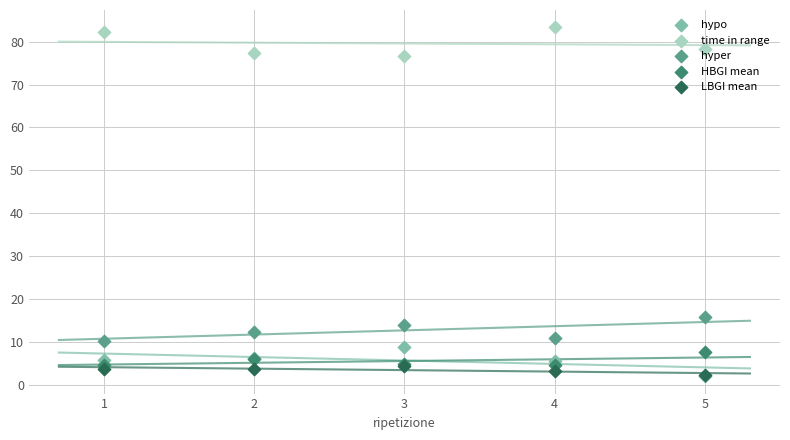

Which series contains the lowest Y value?

hypo